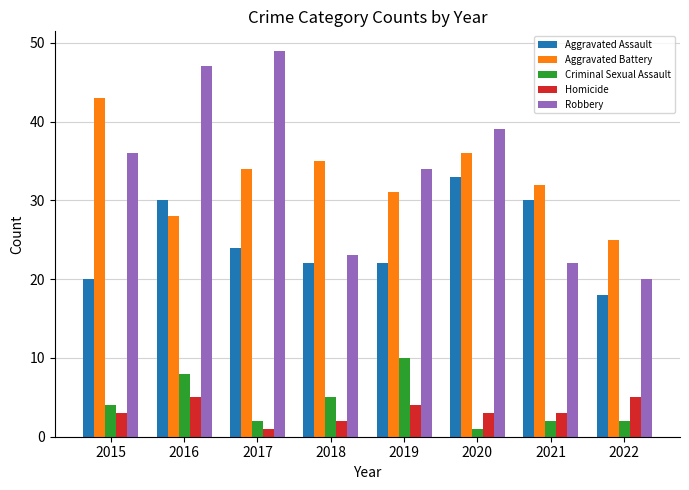

What are all the series names shown in the legend?

Aggravated Assault, Aggravated Battery, Criminal Sexual Assault, Homicide, Robbery